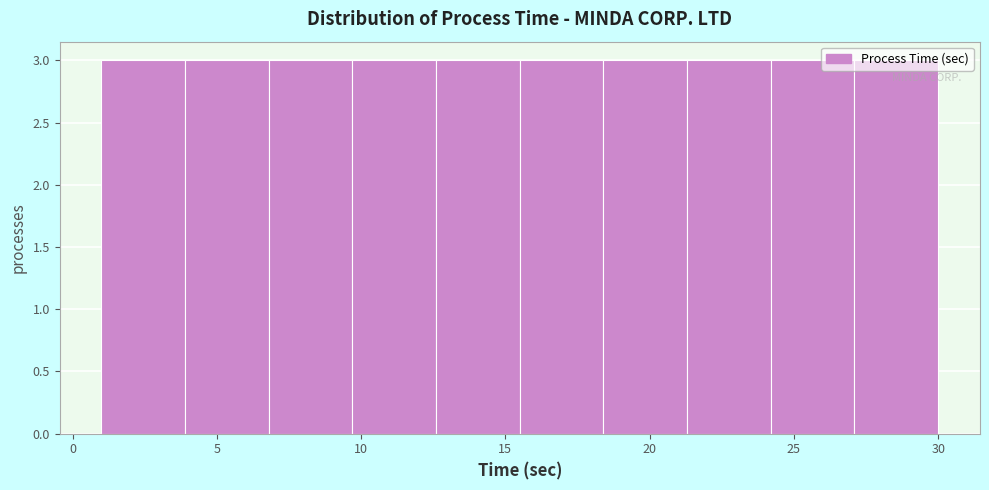

Reading left to right, list every bar in this chart as the range it spans on the x-axis followed by its height. Neither the bar edges nor the heights are printed on the chart, so give them approximately, as read against the axes.

1.0 to 3.9: 3
3.9 to 6.8: 3
6.8 to 9.7: 3
9.7 to 12.6: 3
12.6 to 15.5: 3
15.5 to 18.4: 3
18.4 to 21.3: 3
21.3 to 24.2: 3
24.2 to 27.1: 3
27.1 to 30.0: 3